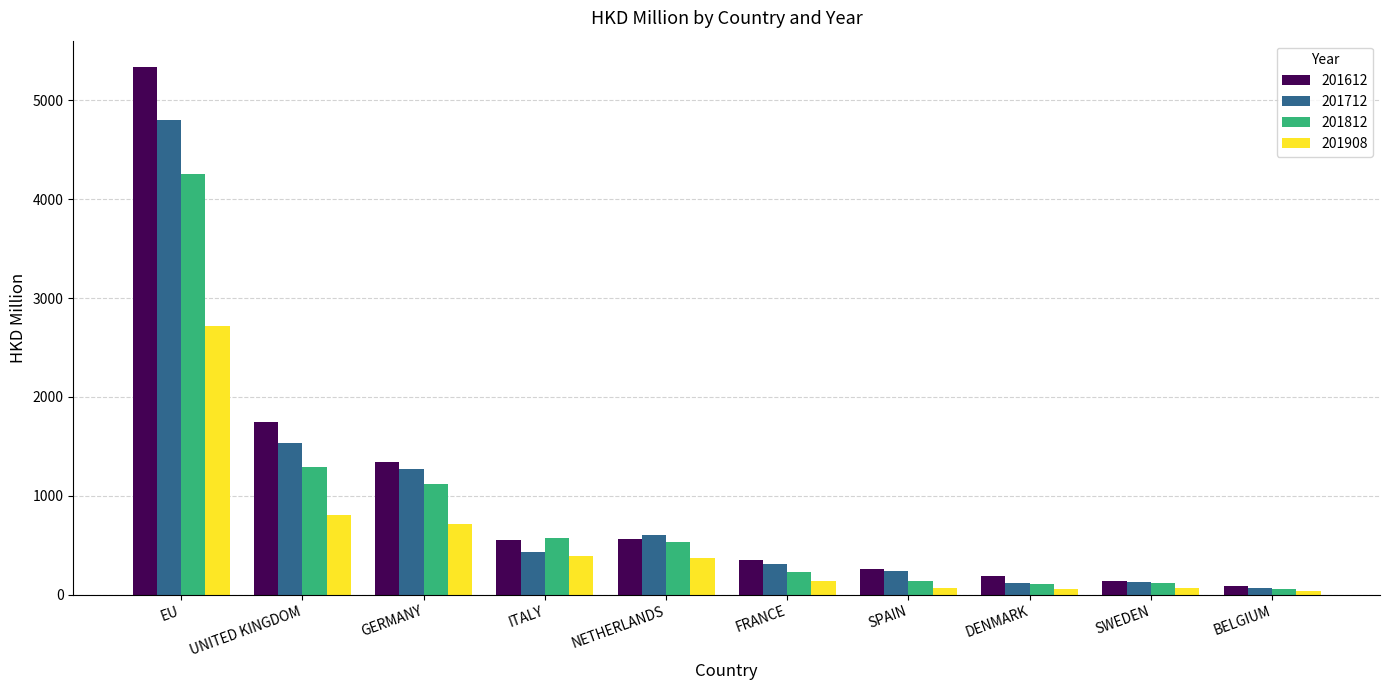

Rank the series by their maximum value, from lowest to highest.

201908, 201812, 201712, 201612